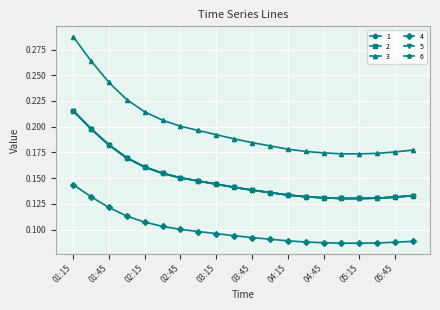

True or false: 2 and 3 intersect in this chart.

False